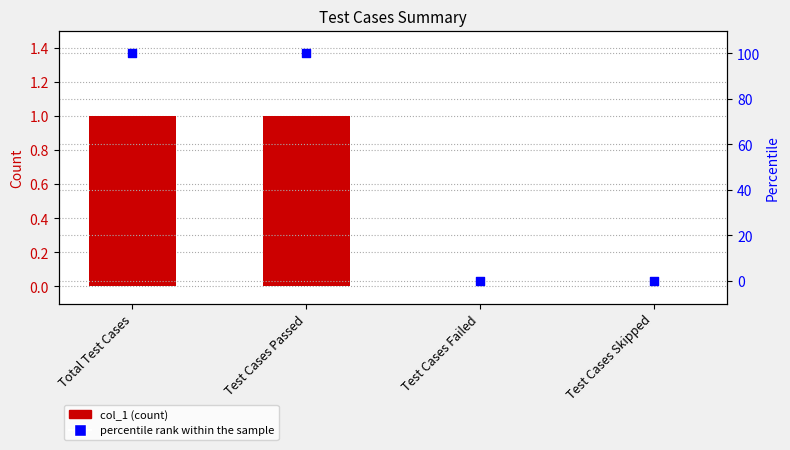

Which series has the largest total across all categories?

percentile rank within the sample